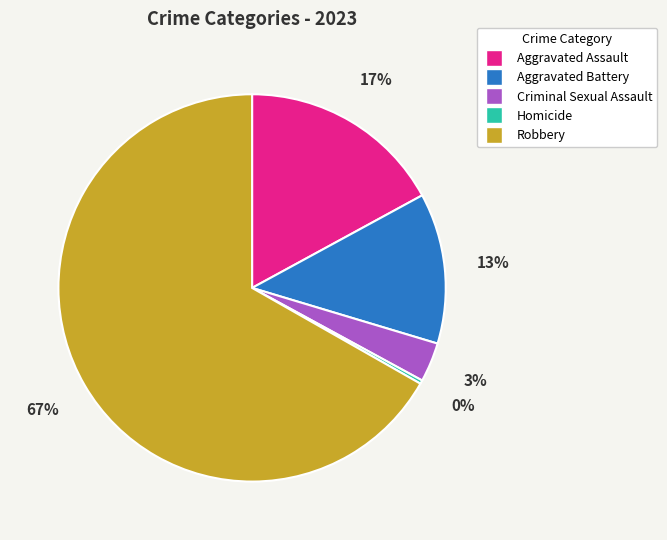

Combined, do Criminal Sexual Assault and Homicide account for over 50%?

No